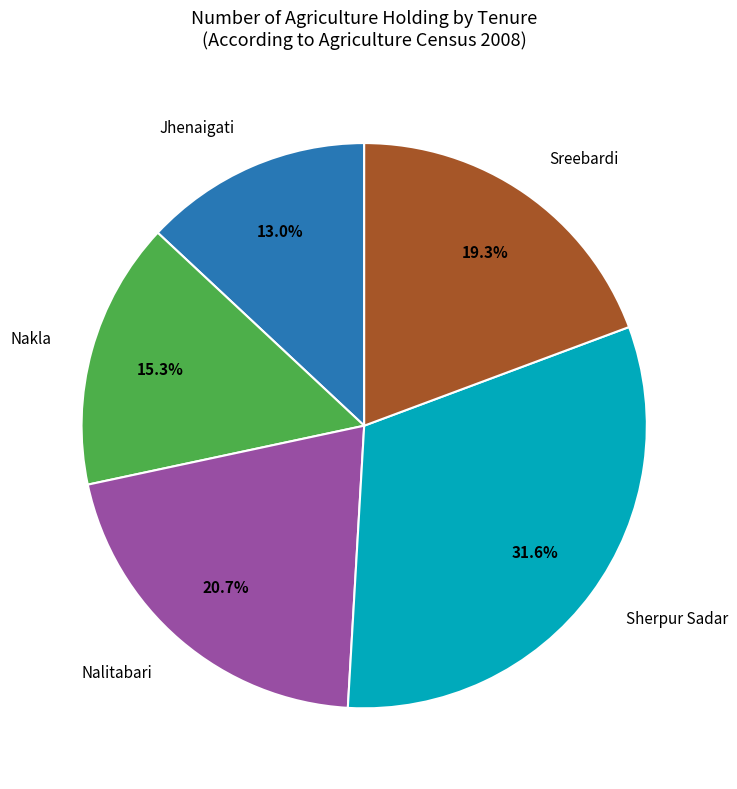

Is there a majority slice in this chart?

No